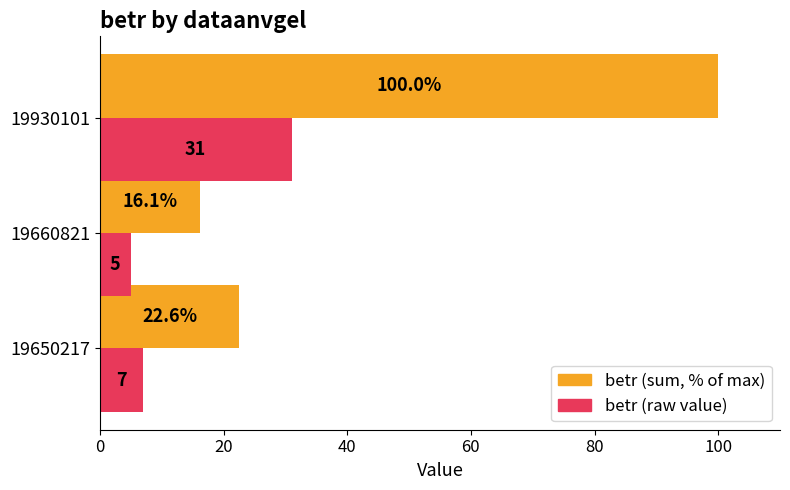

At which category is the sum across all series the highest?

19930101